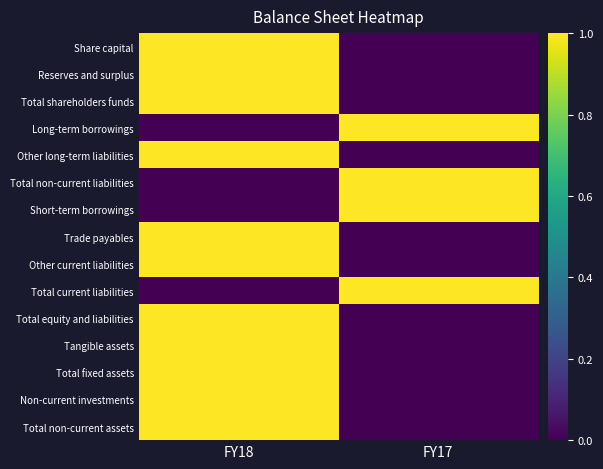

Which series has the largest range (max minus min)?

Share capital